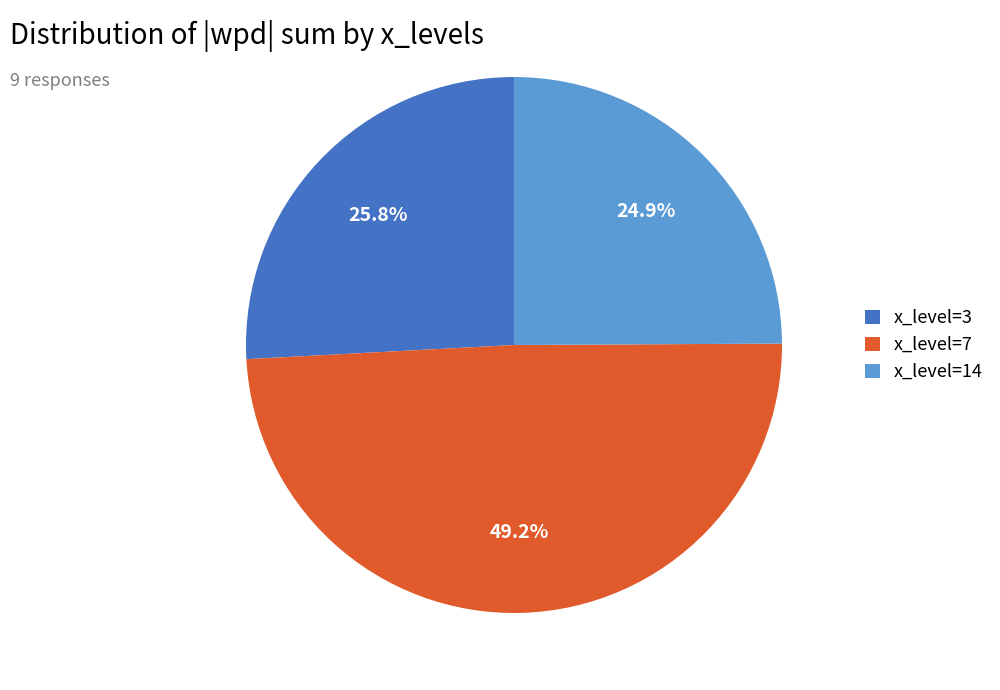

What is the smallest slice in the pie chart?

x_level=14